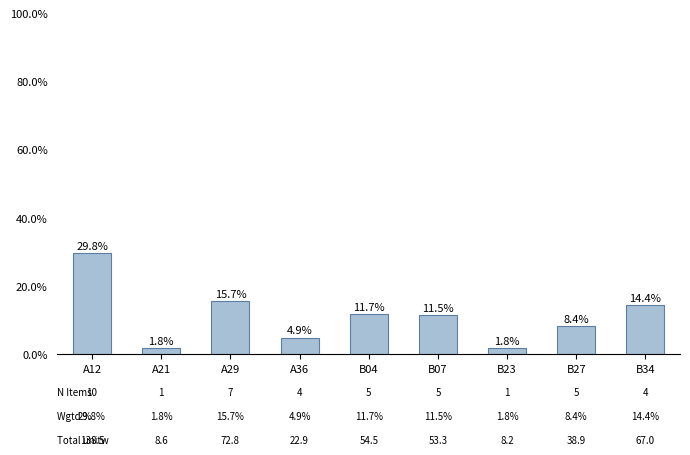

What is the label of the 9th bar from the left?

B34